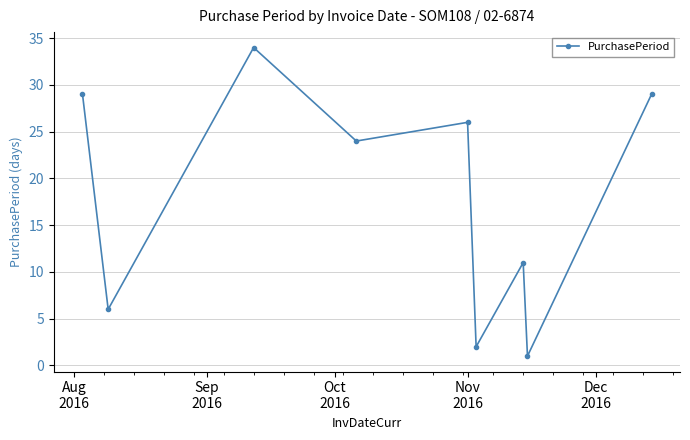

How many values are below 24?

4